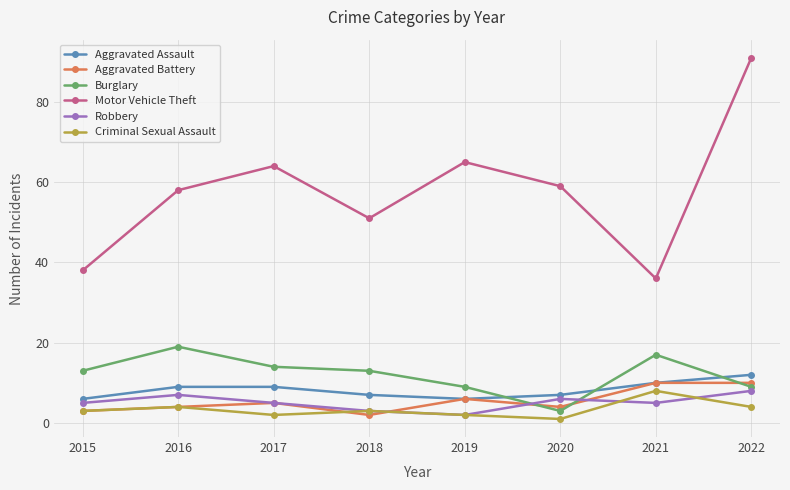

What is the difference between the second highest and minimum values in the Aggravated Assault series?

4